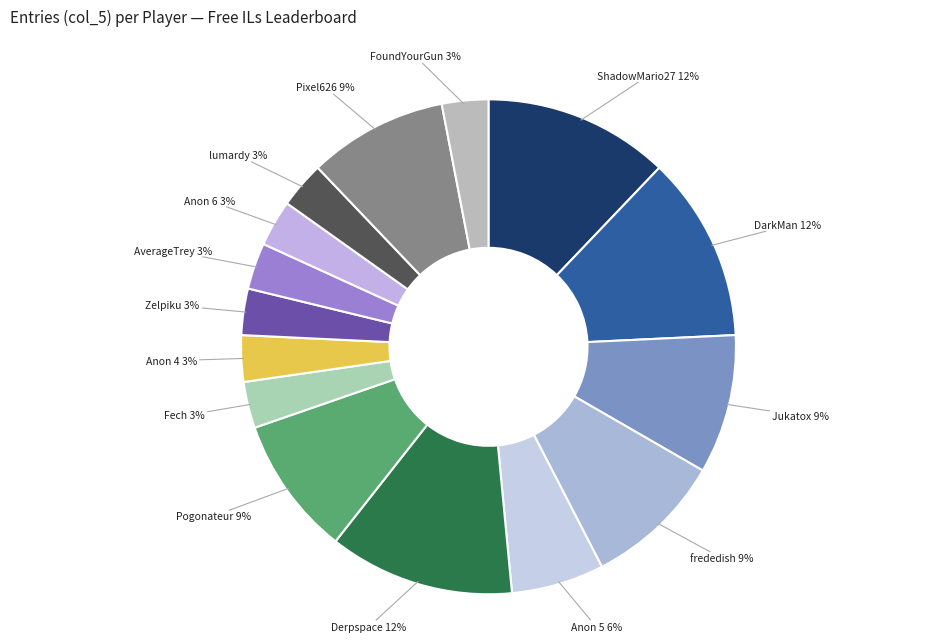

To the nearest percent, what is the average slice percentage?

7%